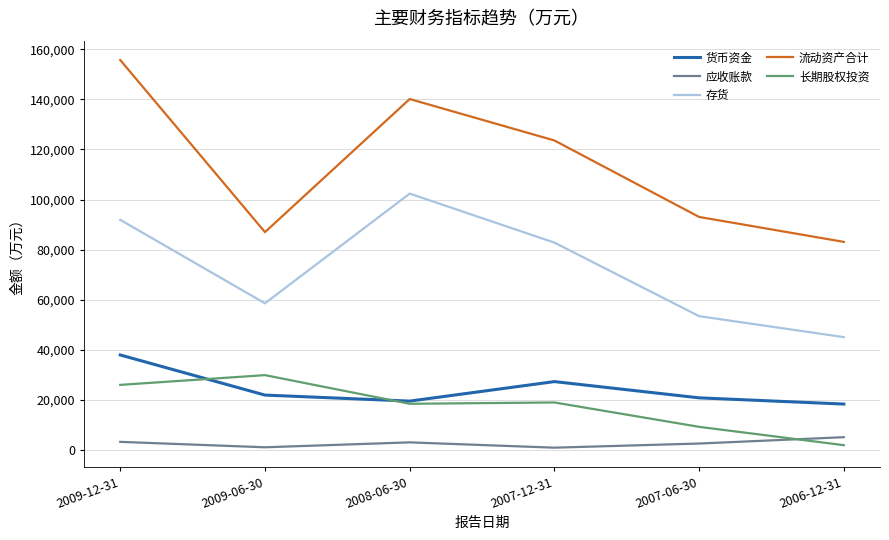

Count the number of data series in this chart.

5